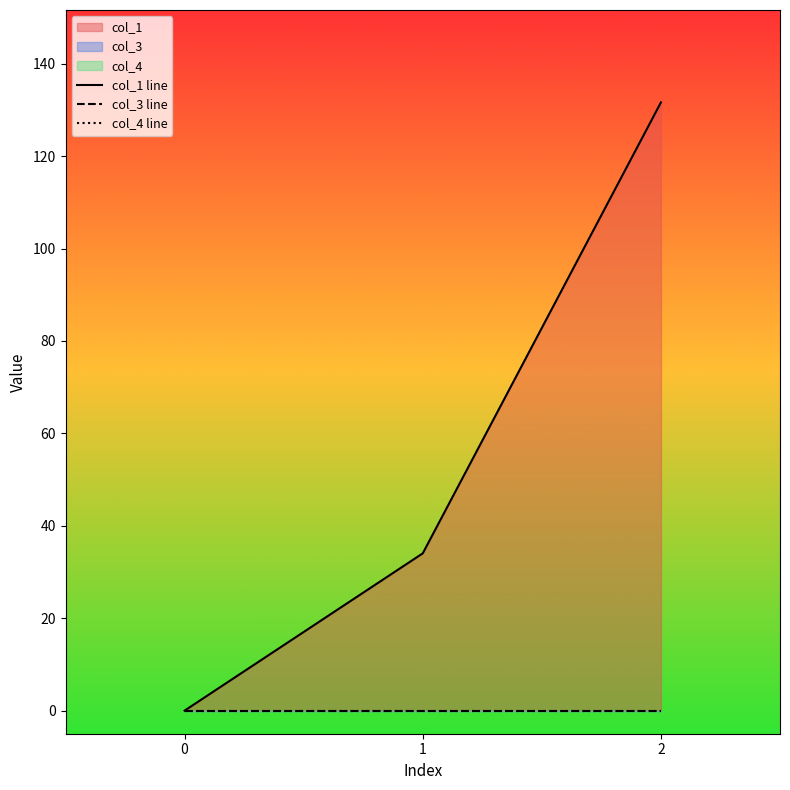

Between 1 and 2, which series saw the biggest shift?

col_1 line